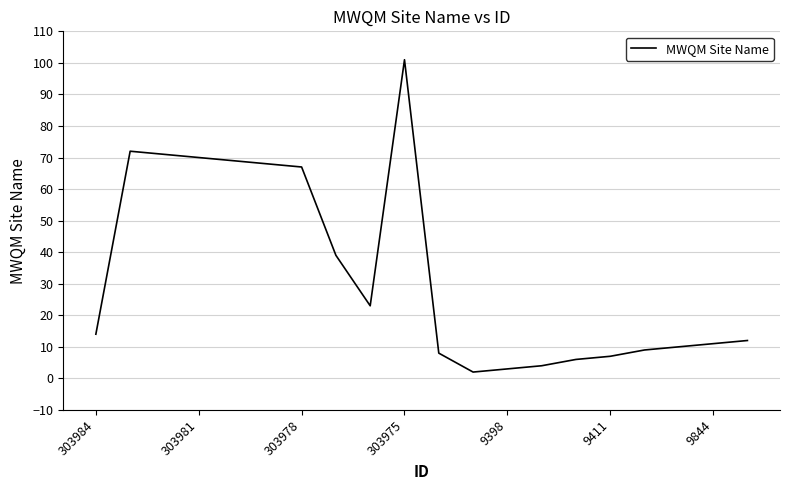

What is the difference between the maximum and minimum values?

99